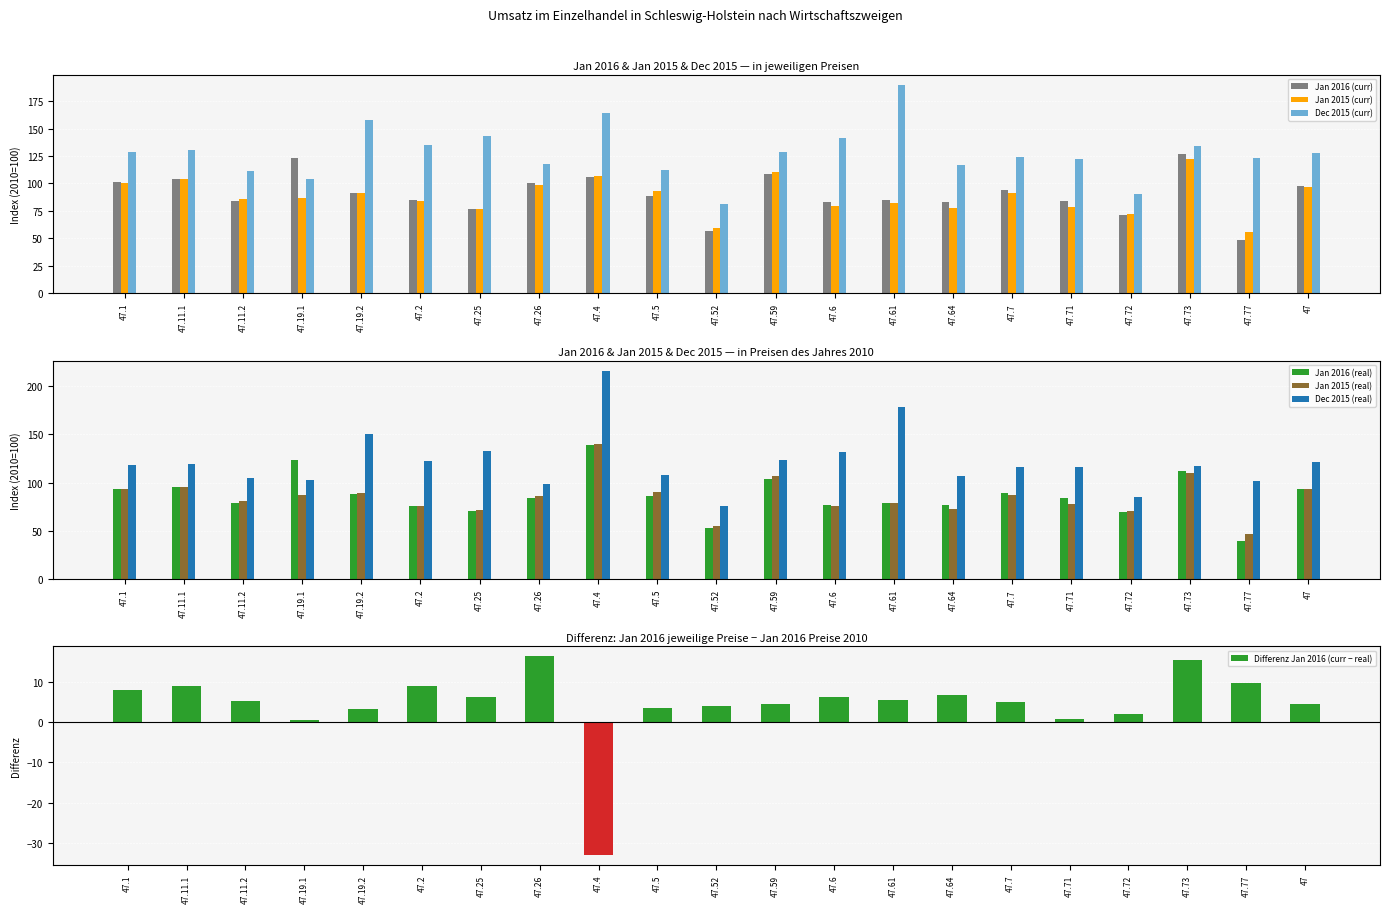

Where does the Jan 2016 (curr) series first go above 89?

47.1